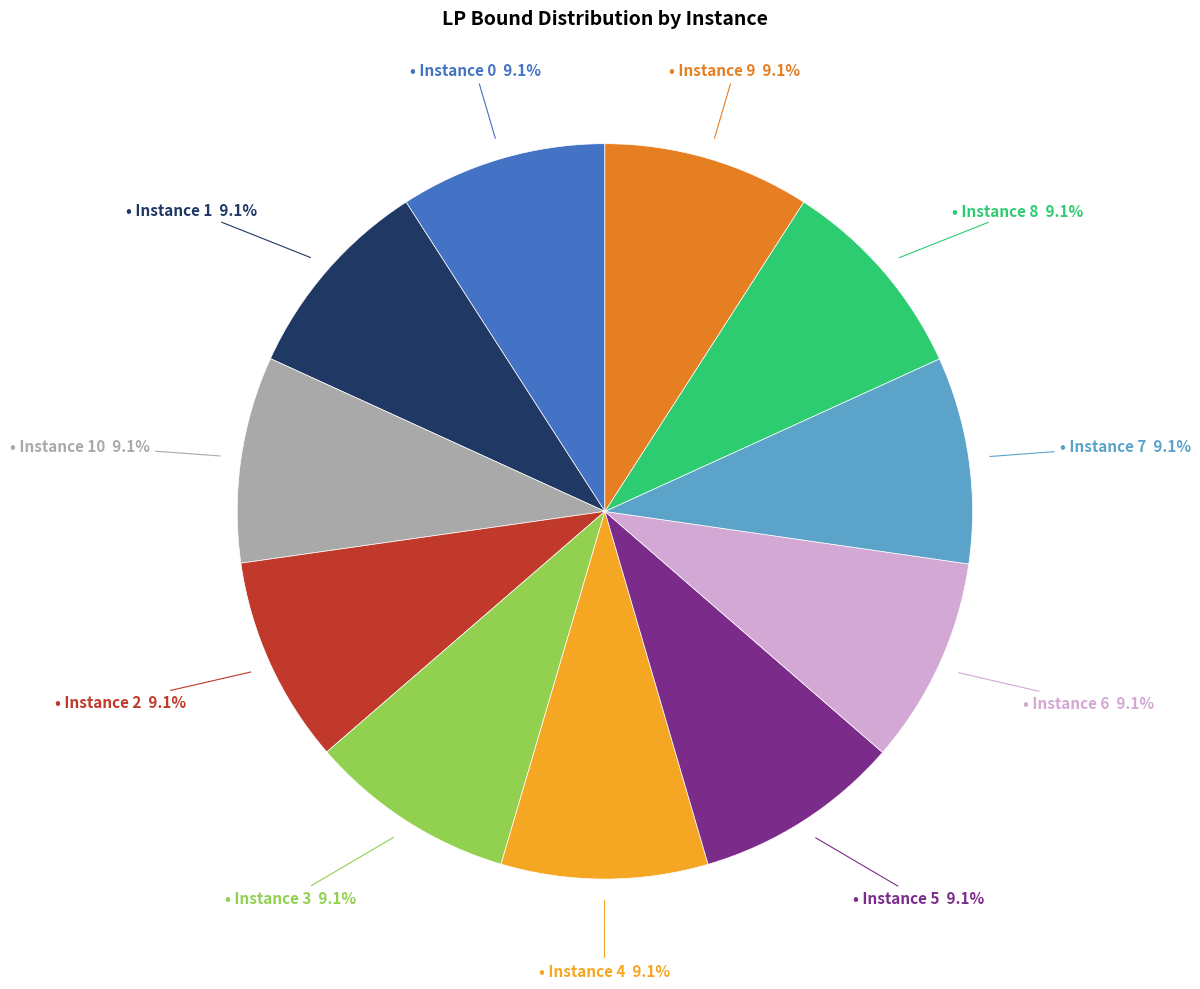

Is there any slice that represents more than half of the pie?

No